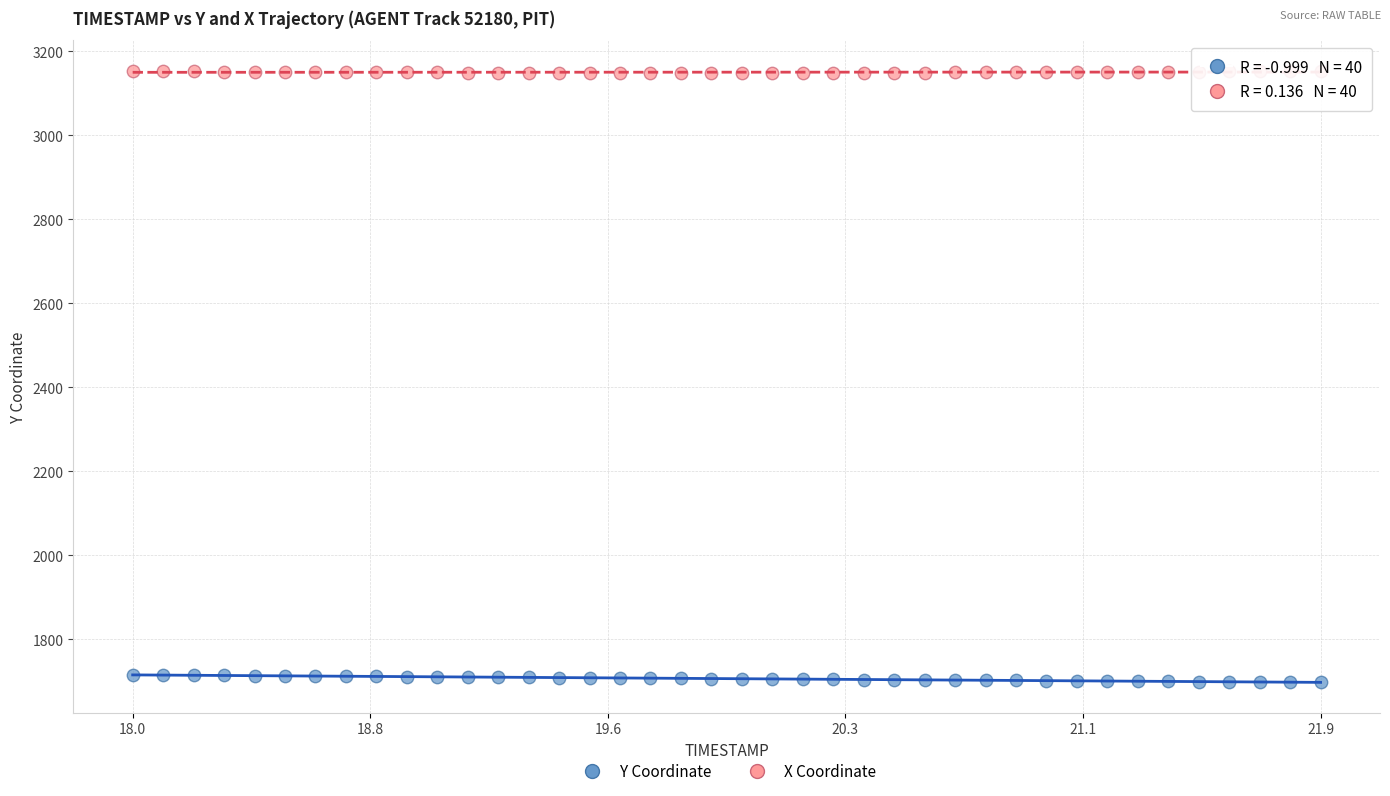

Across all data points, what is the range of Y values (max minus min)?

1455.7